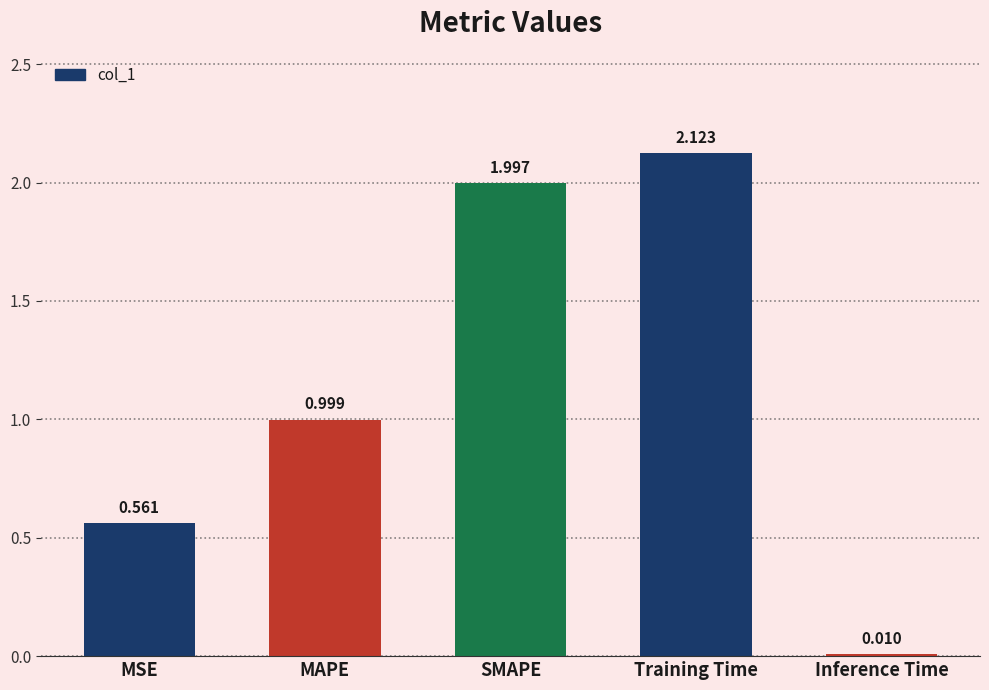

Does the chart contain stacked bars?

No